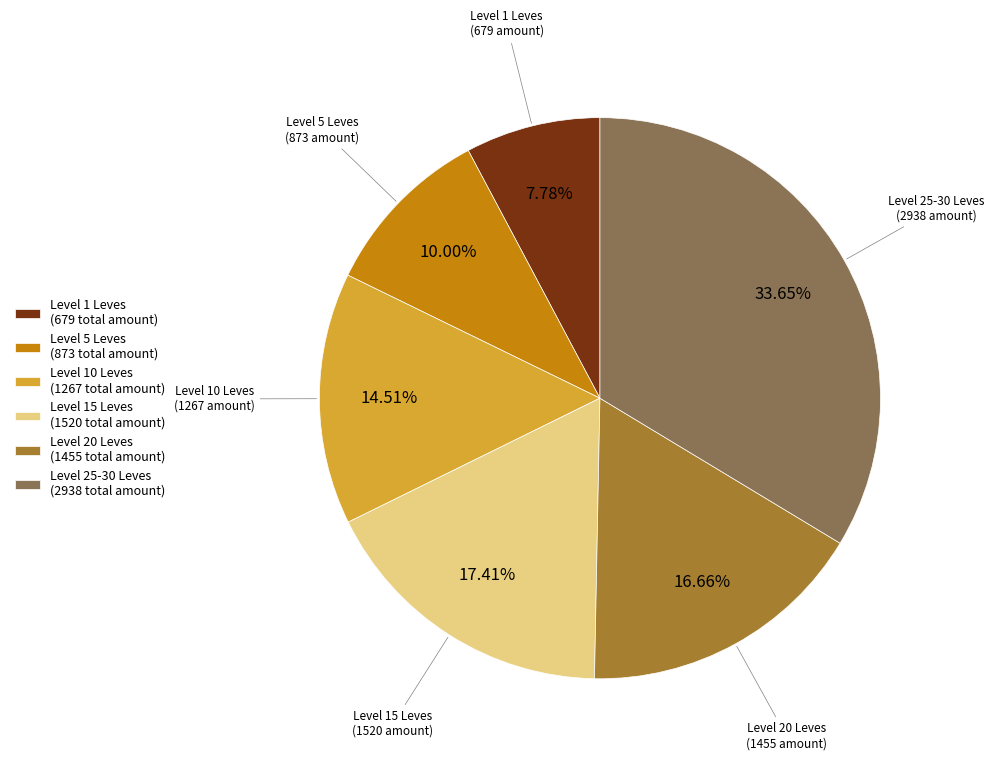

Approximately how many times larger is the value at Level 1 Leves (679 total amount) compared to Level 15 Leves (1520 total amount)?

0.4